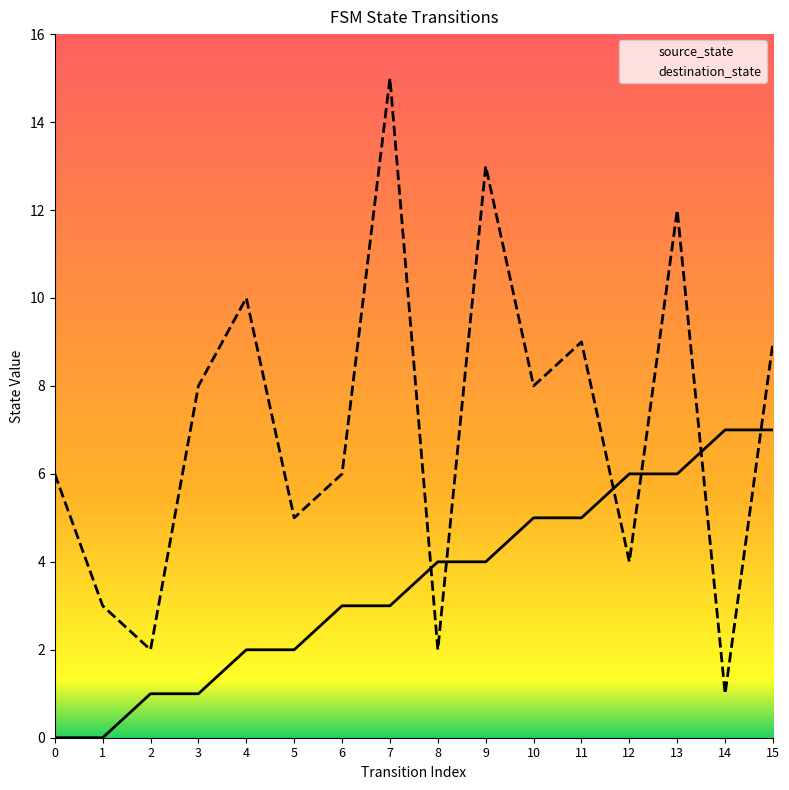

What is the difference between the source_state values at 7 and 15?

4